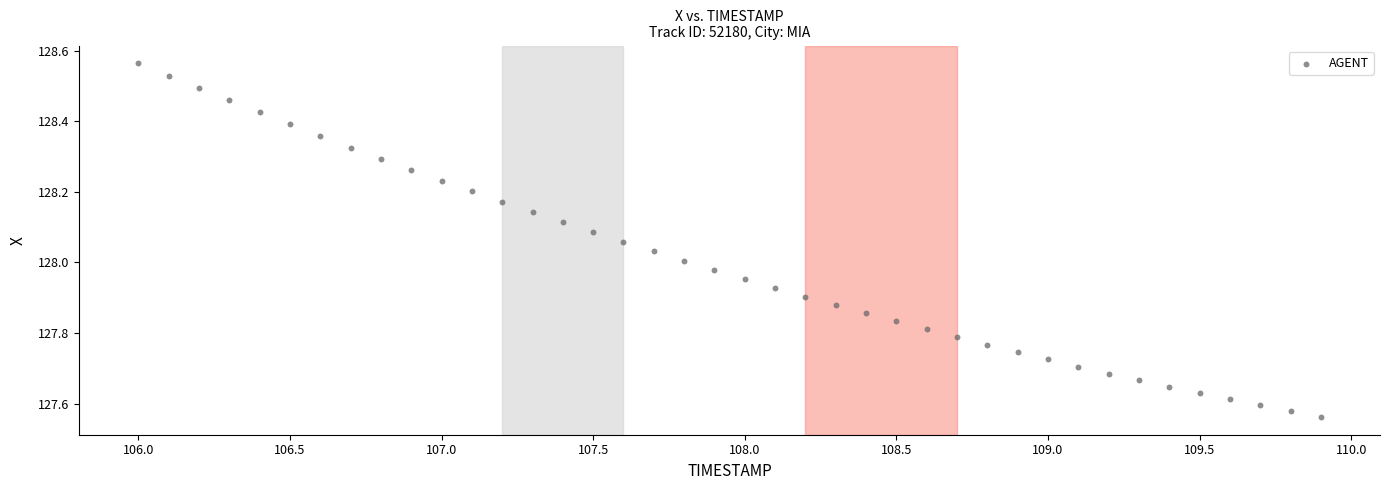

What is the range of X values (max minus min)?

3.9